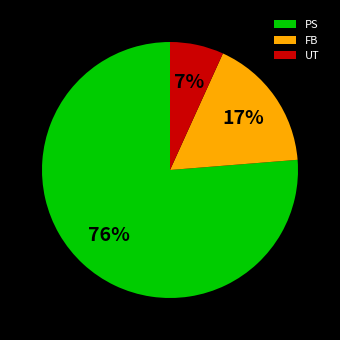

What percentage is the PS slice, to the nearest percent?

76%